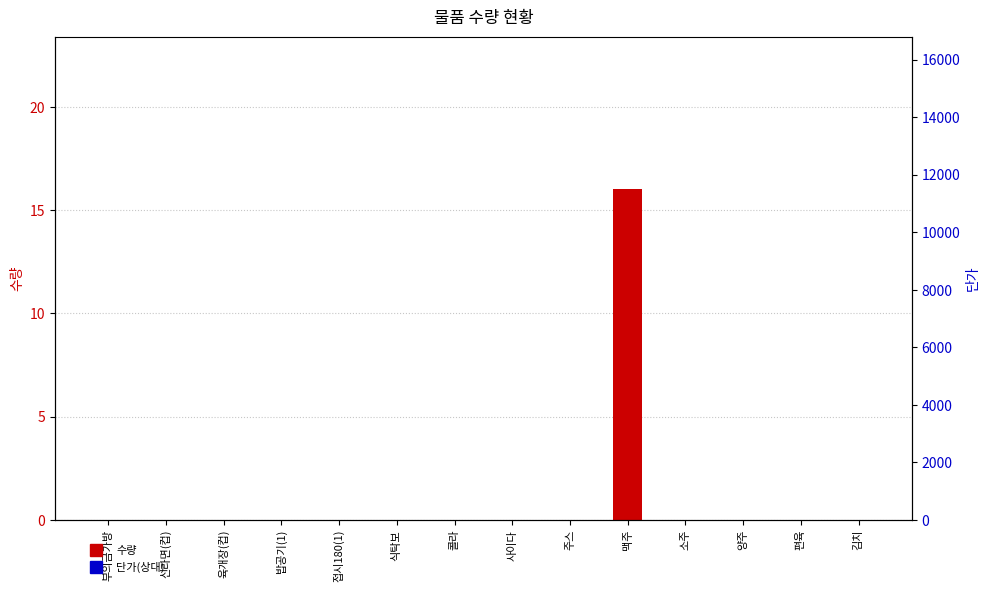

Is it true that 수량 equals 0.0 at 접시180(1)?

True